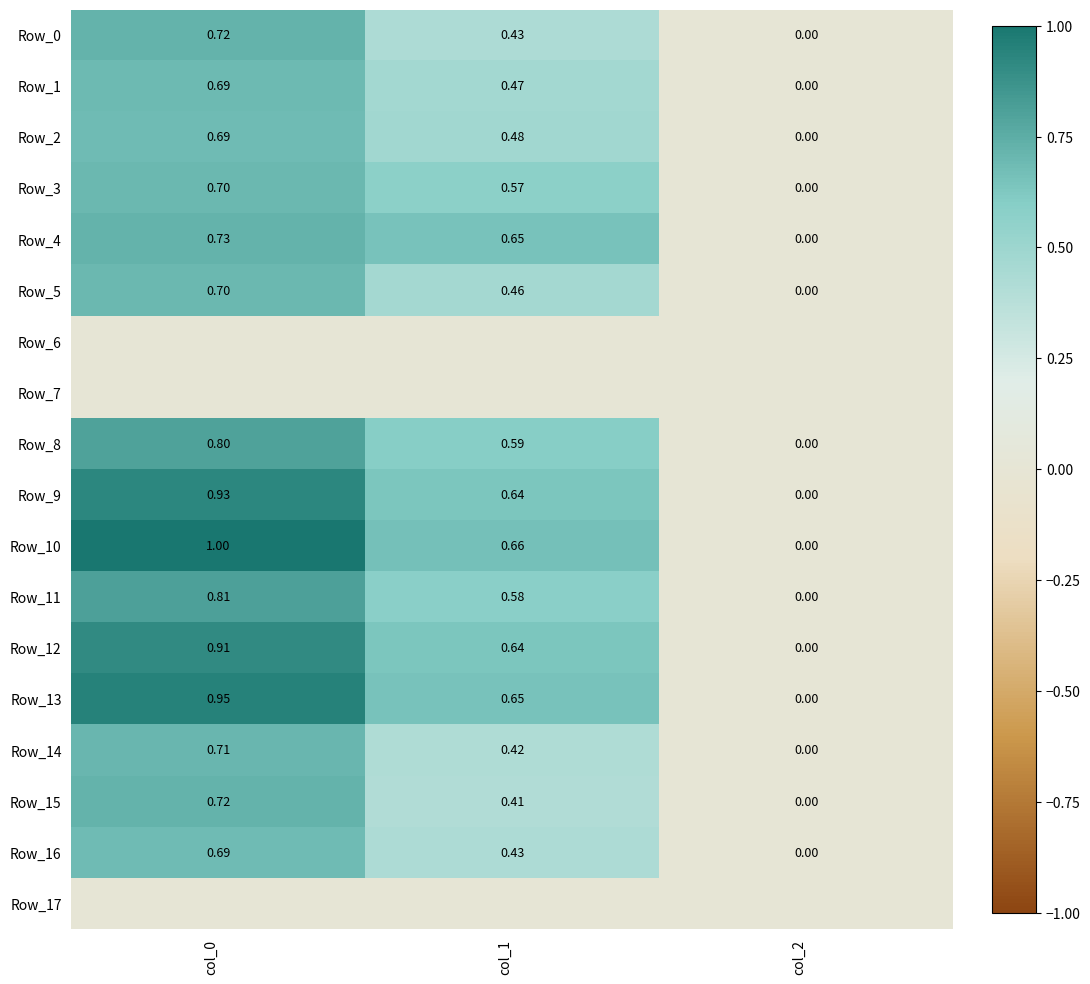

Is the value of Row_8 at col_1 greater than the value of Row_13 at col_1?

No